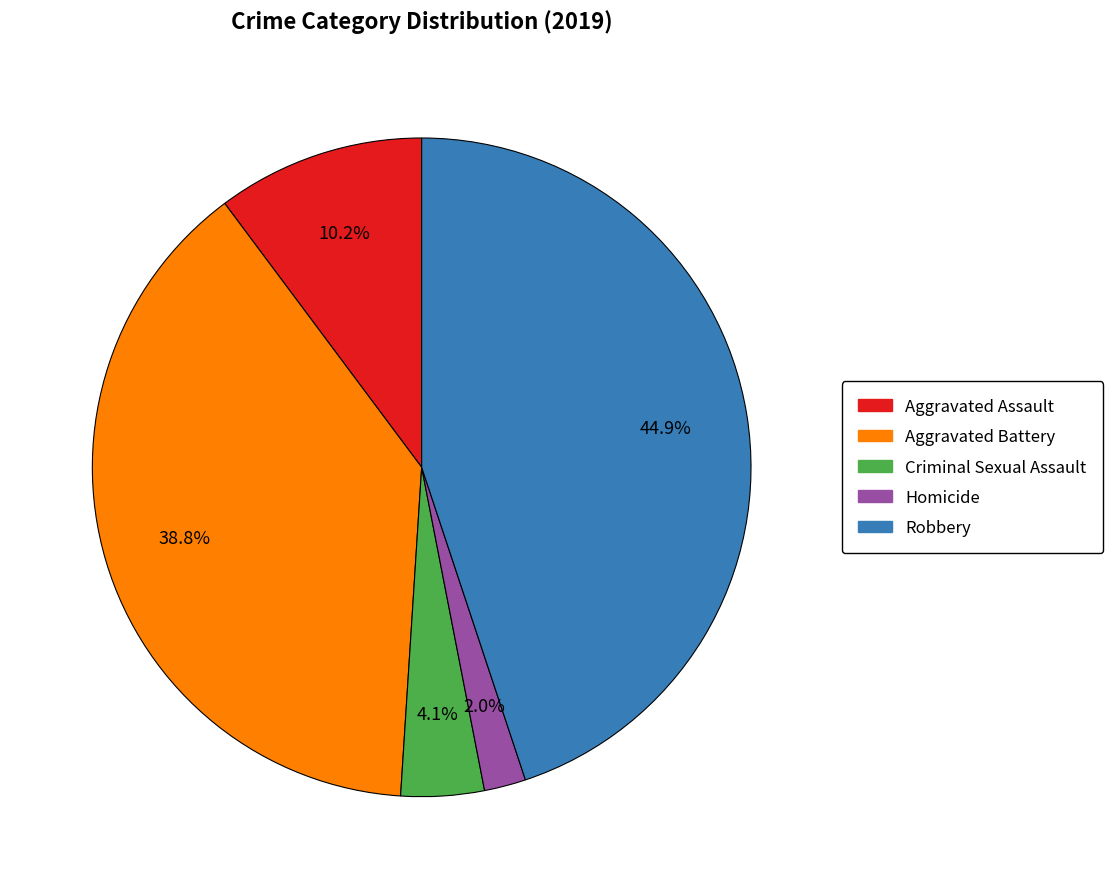

How much of the chart is everything except Aggravated Battery?

61.2%